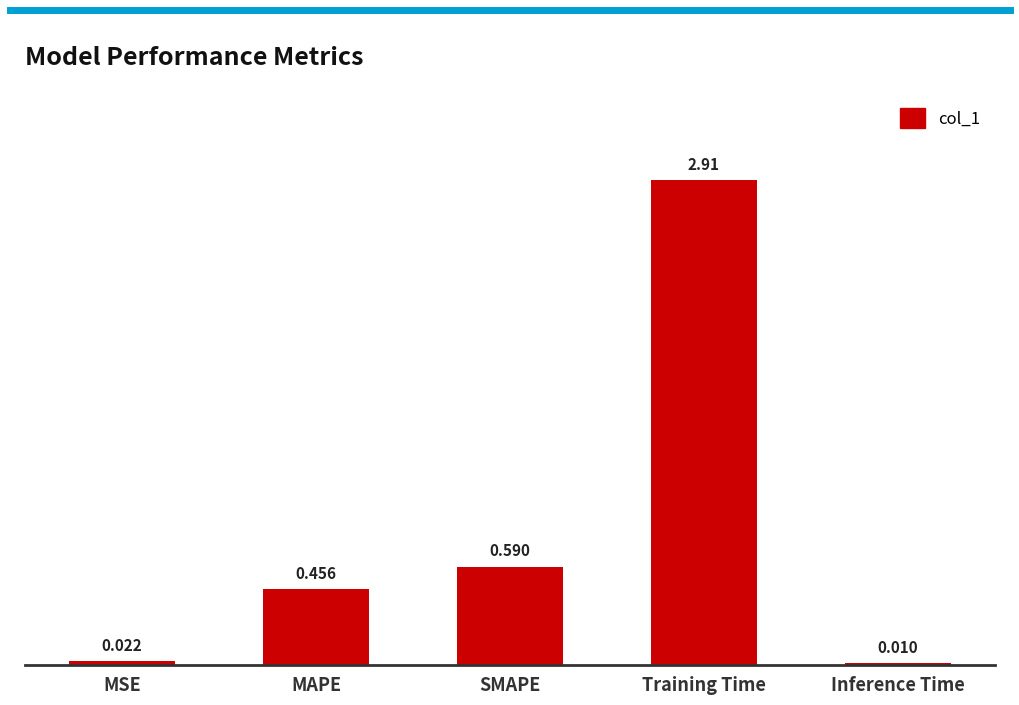

Between Training Time and MSE, which is larger?

Training Time